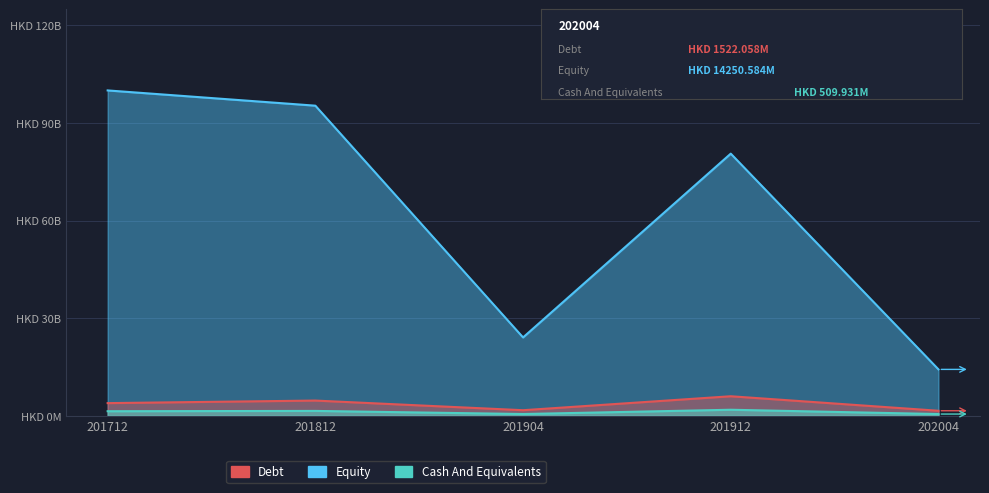

The Cash And Equivalents series shows 752.1 at 201912. True or false?

False